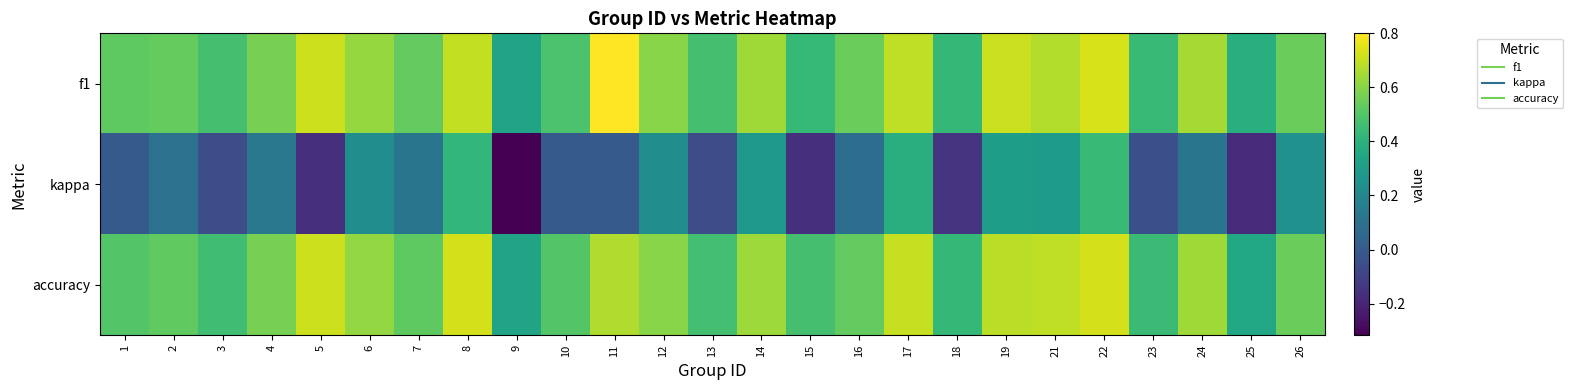

Which series changed the most between 5 and 14?

kappa